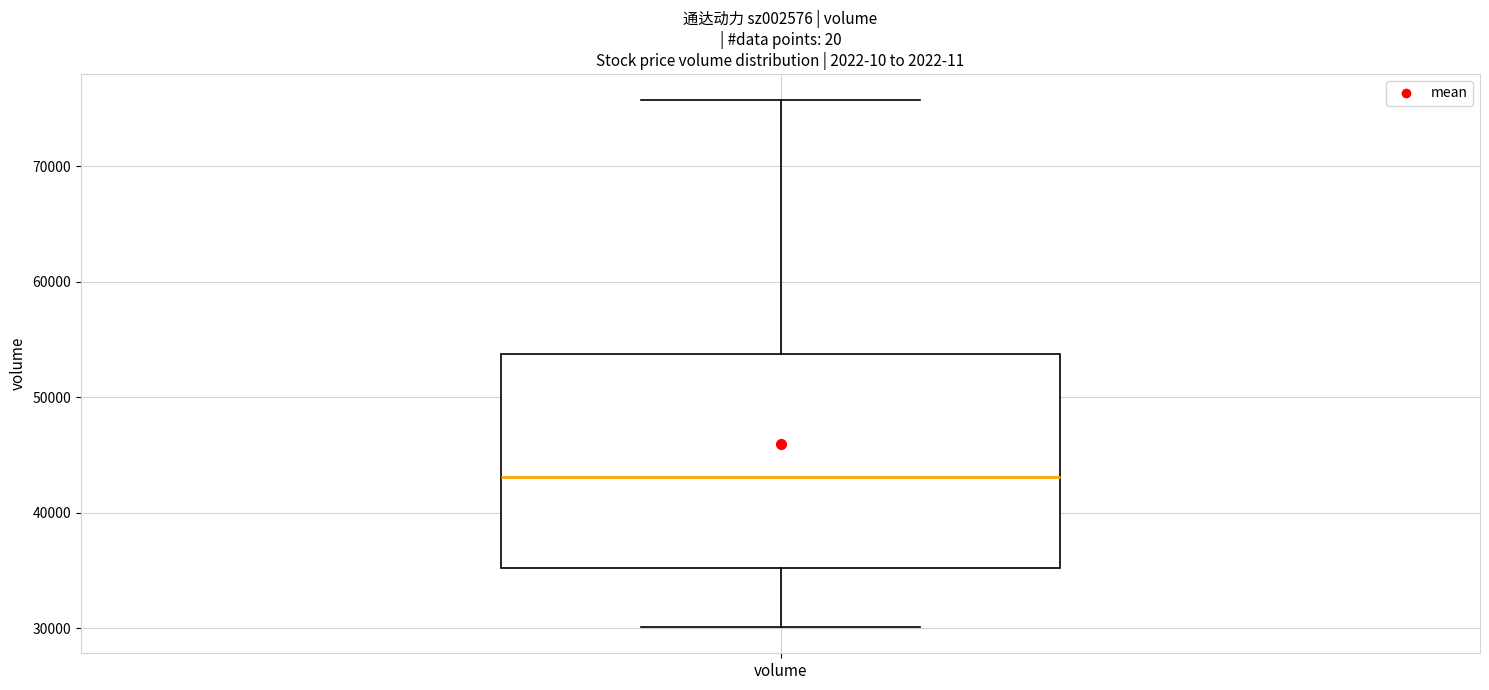

Where does the lower whisker of the box for volume end on the y-axis? The values are not printed on the chart, so give them approximately, as read against the axis.

30000